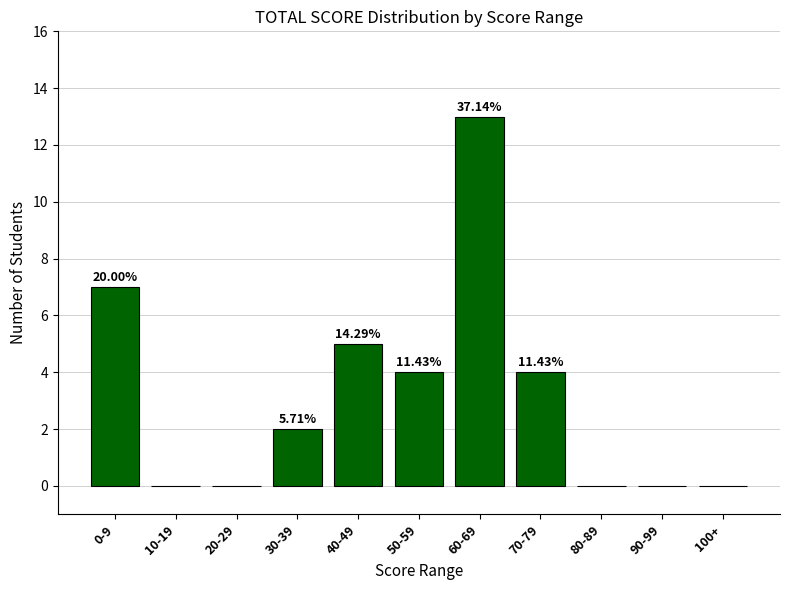

Reading right to left, transcribe all the data shown in this chart.

0	0	0	4	13	4	5	2	0	0	7